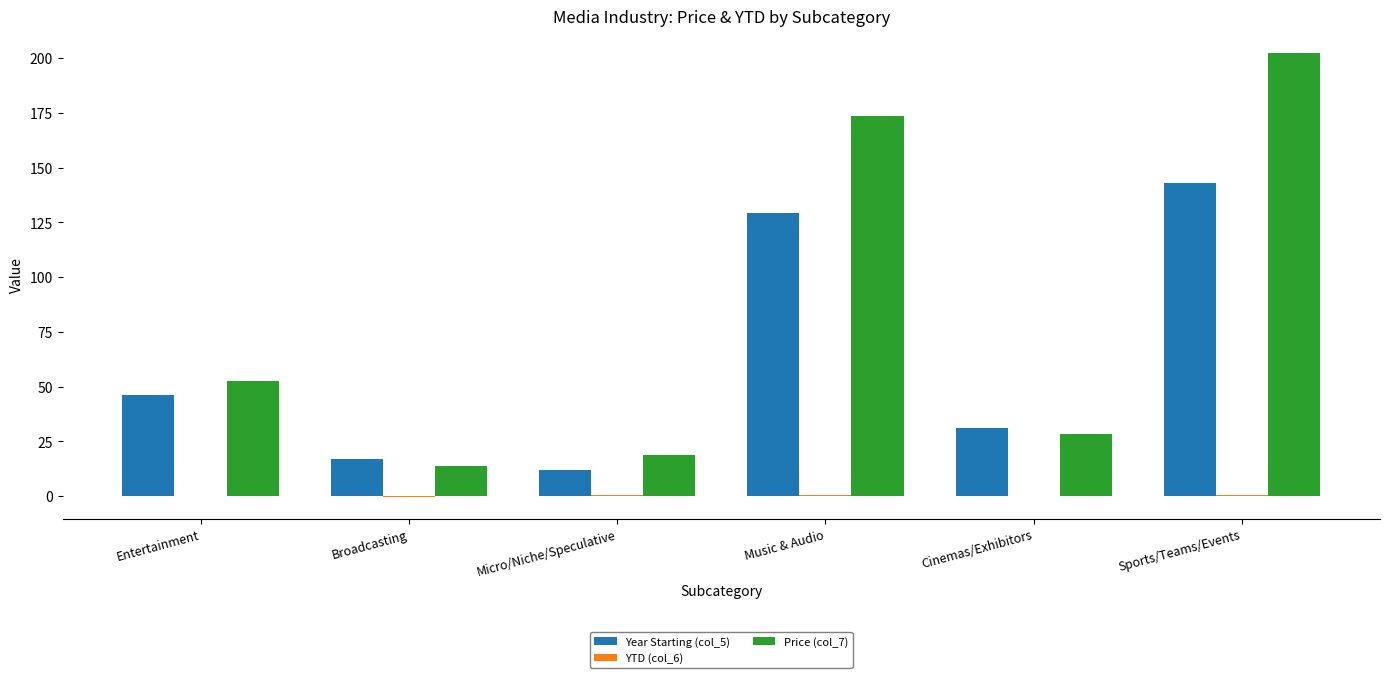

Between Broadcasting and Sports/Teams/Events, which series saw the biggest shift?

Price (col_7)